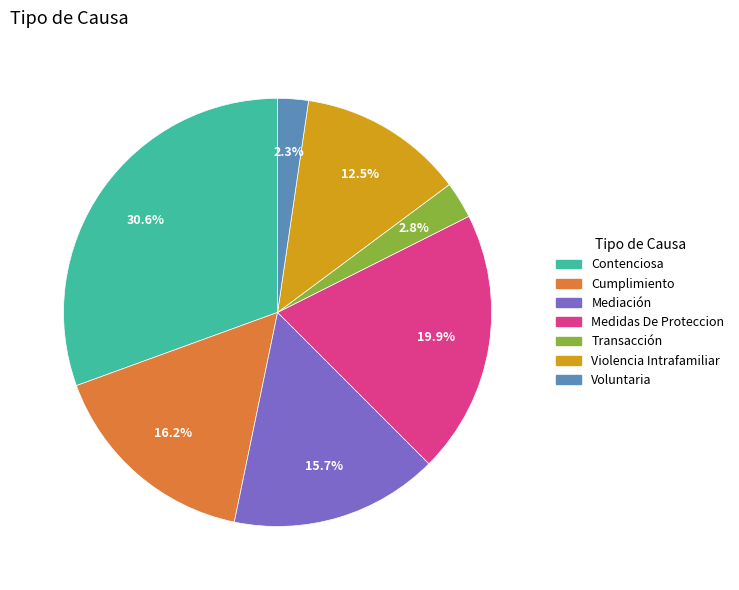

Which slice is the largest?

Contenciosa